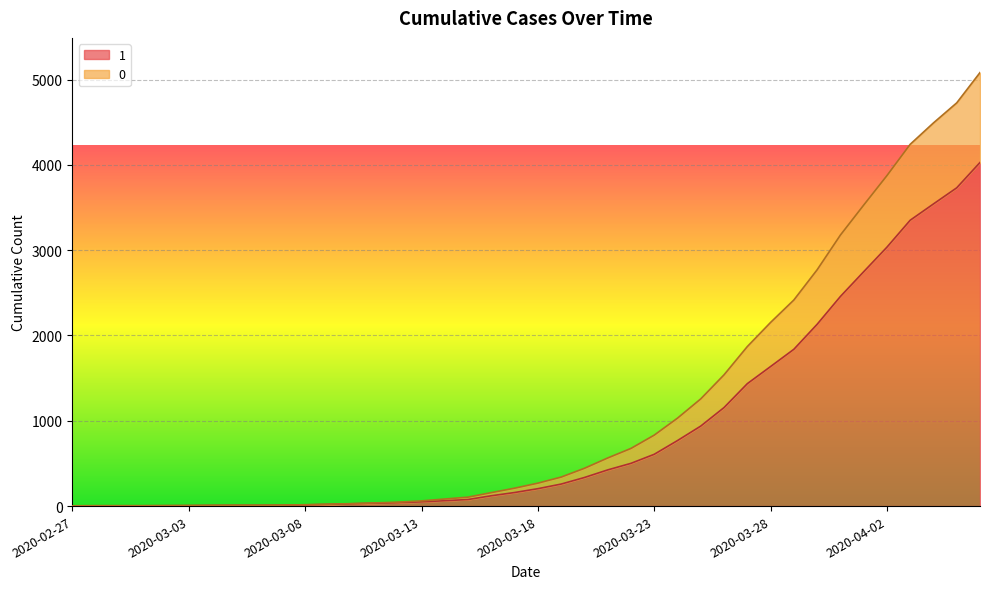

What is the difference between the maximum and second lowest values in the 1 series?

4024